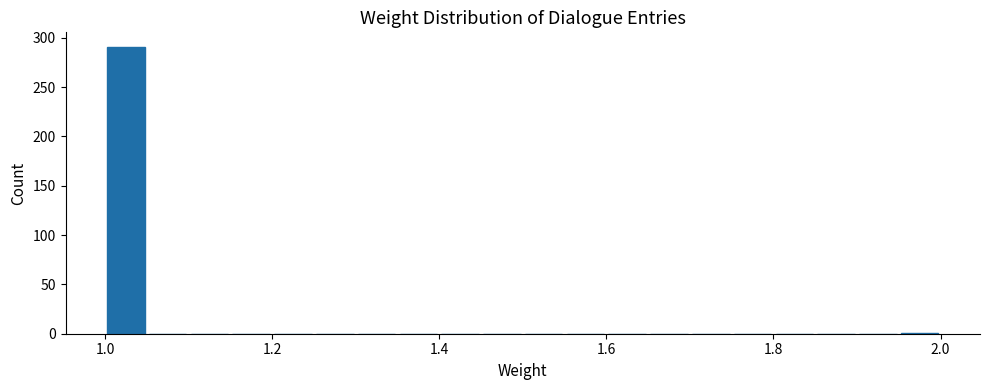

Around what value on the x-axis is the tallest bar? Give the approximate position of its centre, as read against the axis.

1.02